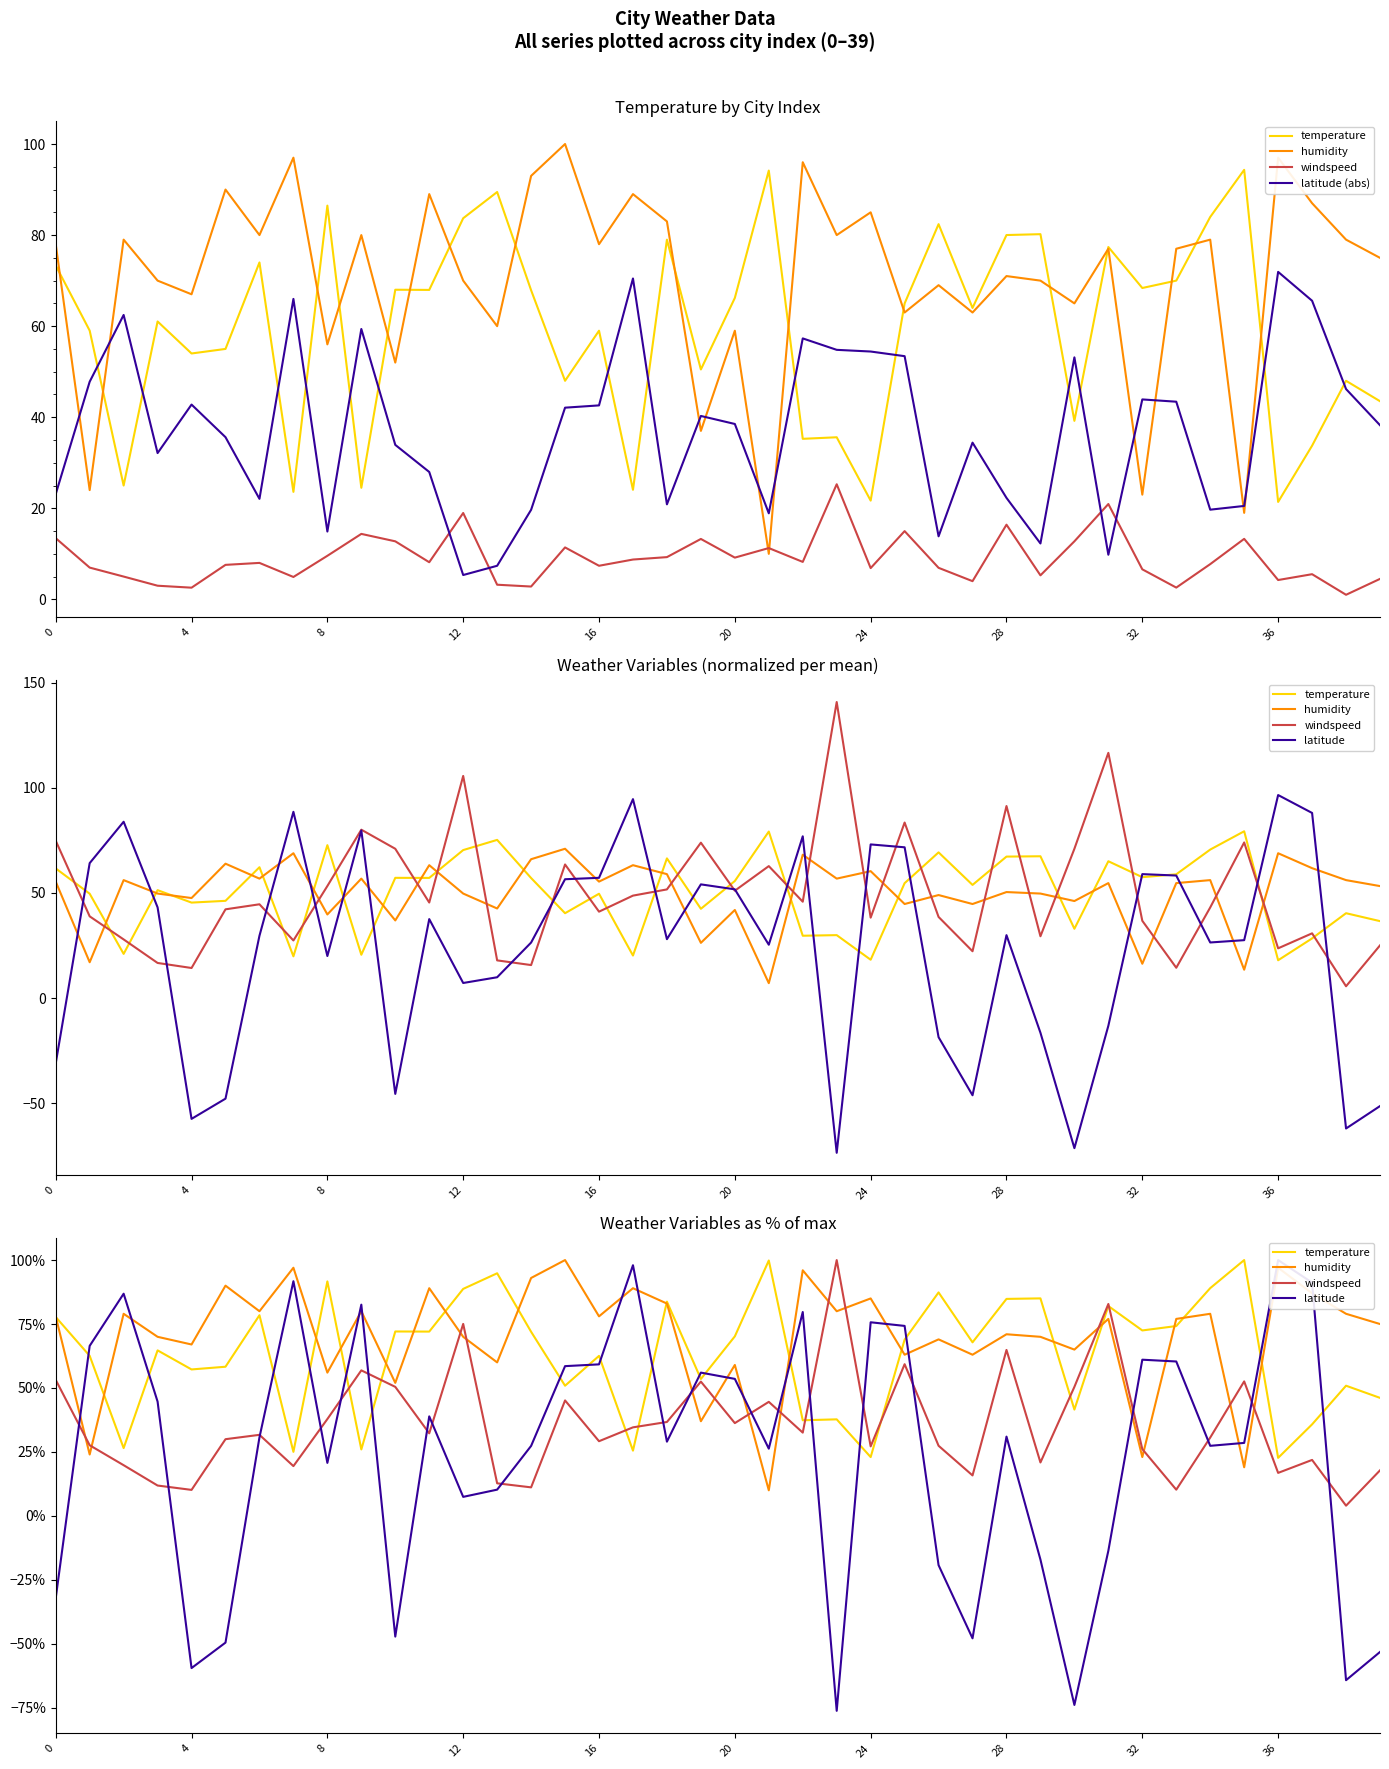

What is the sum of all humidity values?

2816.0